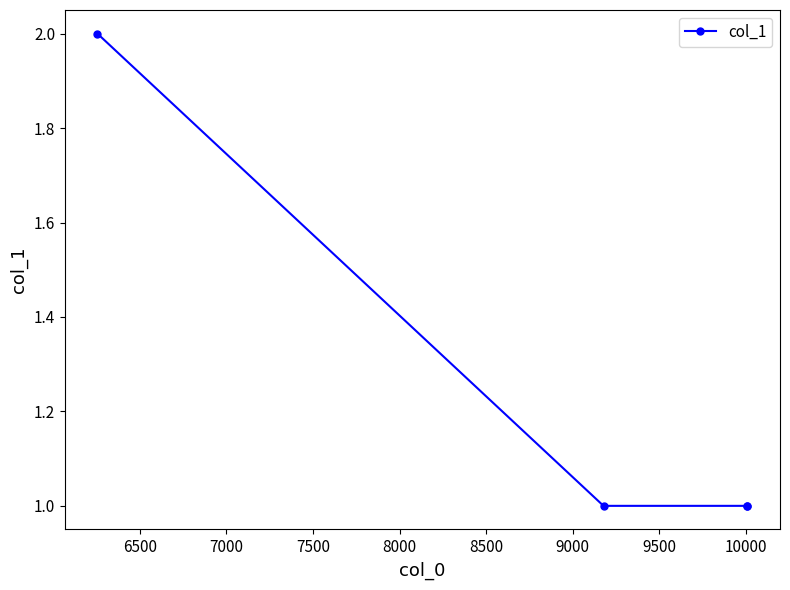

What is the difference between the maximum and minimum values?

1